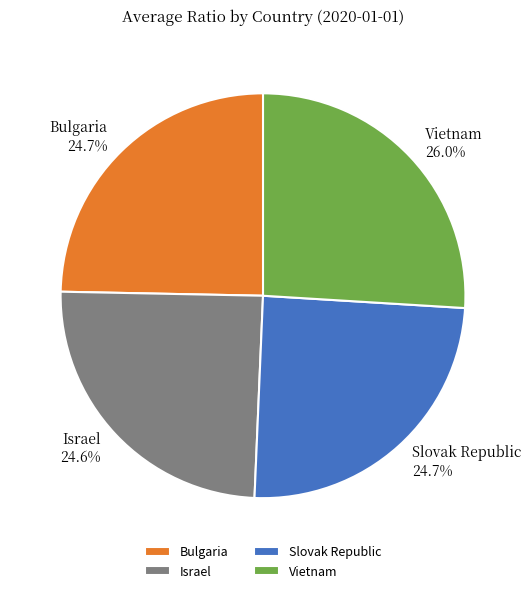

To the nearest percent, what is the combined percentage of Vietnam and Slovak Republic?

51%